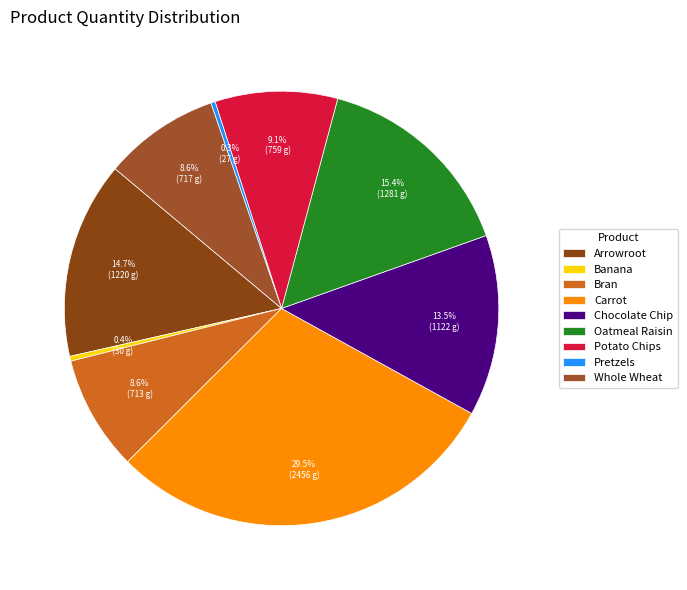

Approximately how many times larger is the value at Whole Wheat compared to Oatmeal Raisin?

0.6